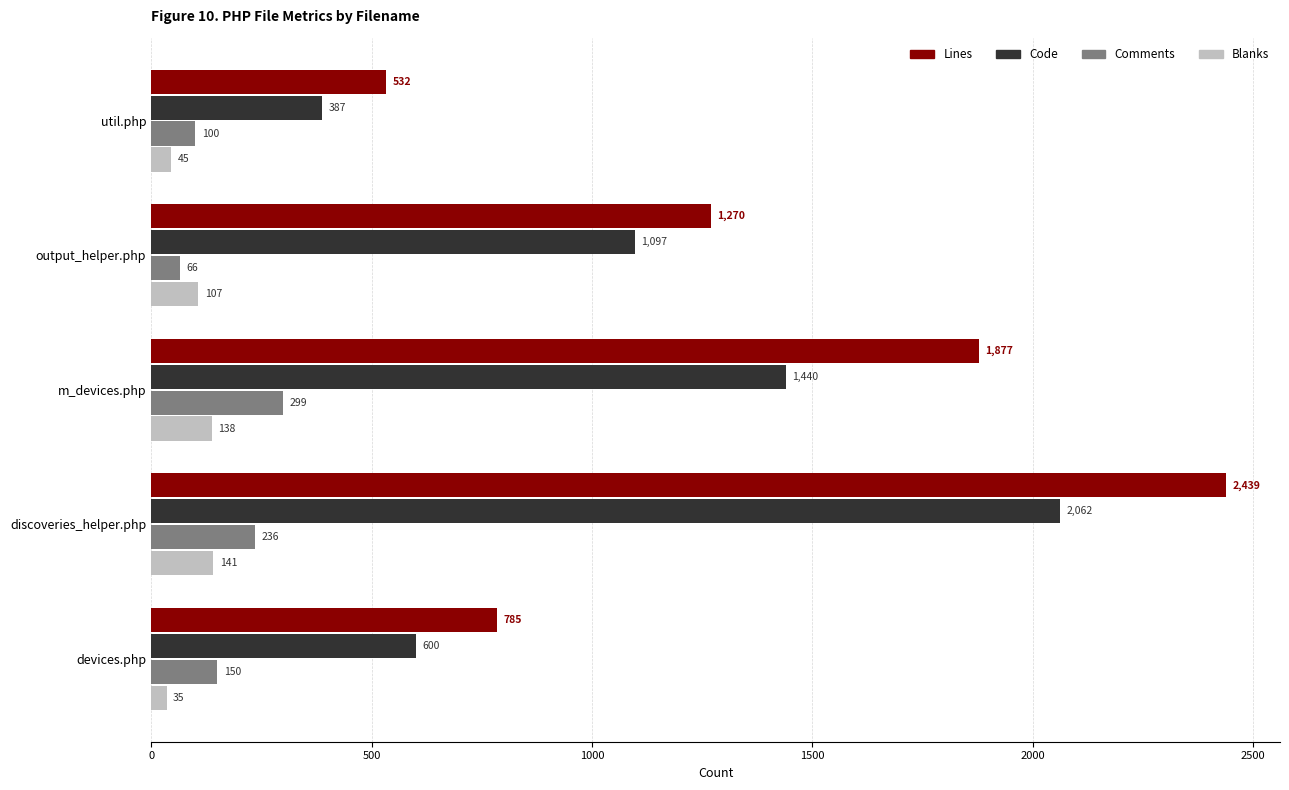

Between output_helper.php and devices.php, which series saw the biggest shift?

Code